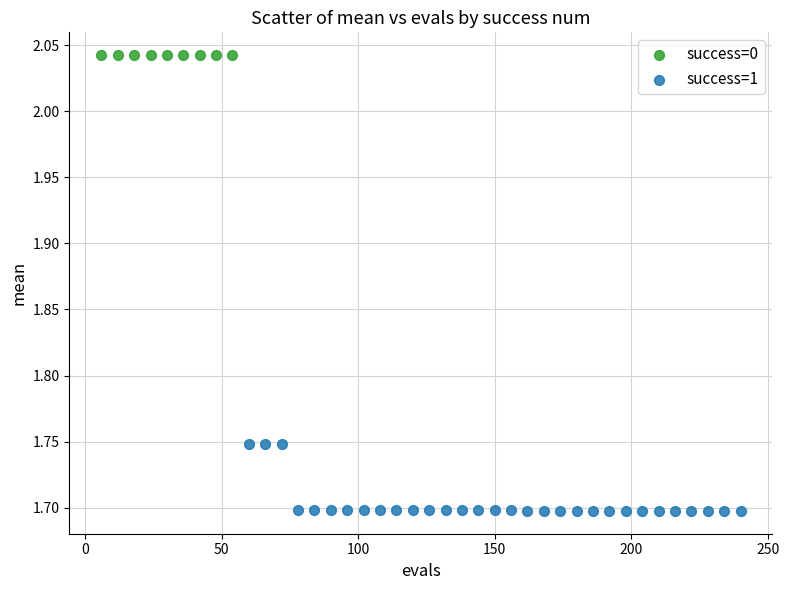

Which series reaches the maximum Y coordinate?

success=0